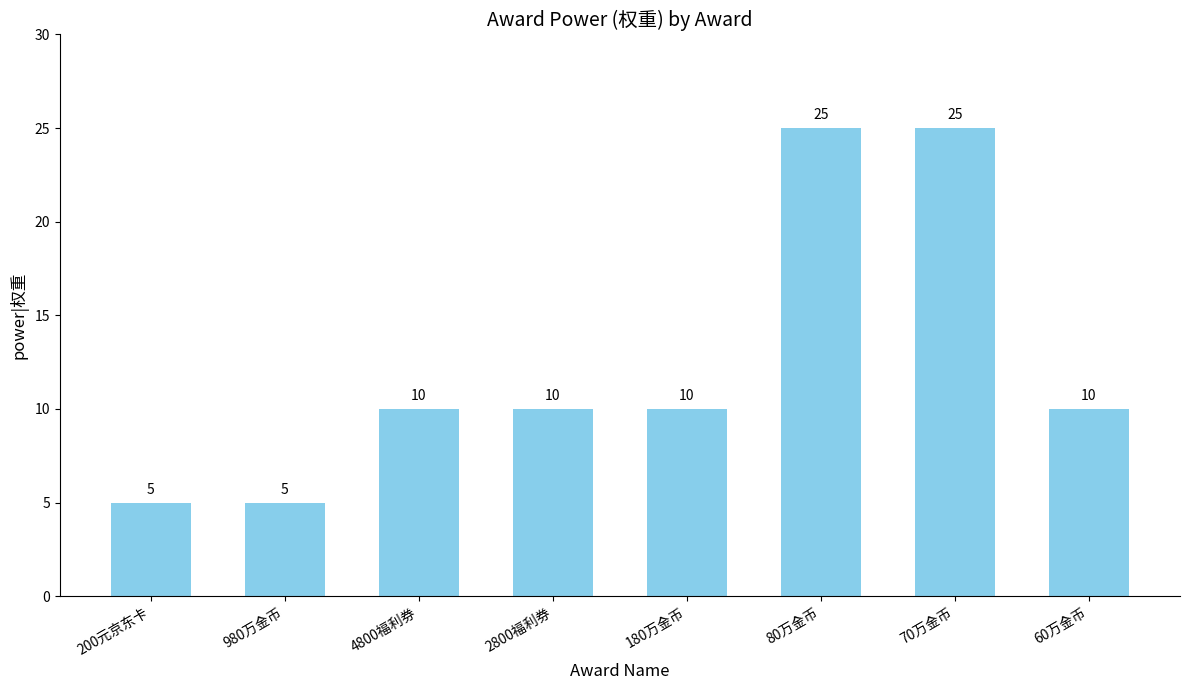

What position from the right is 2800福利券?

5